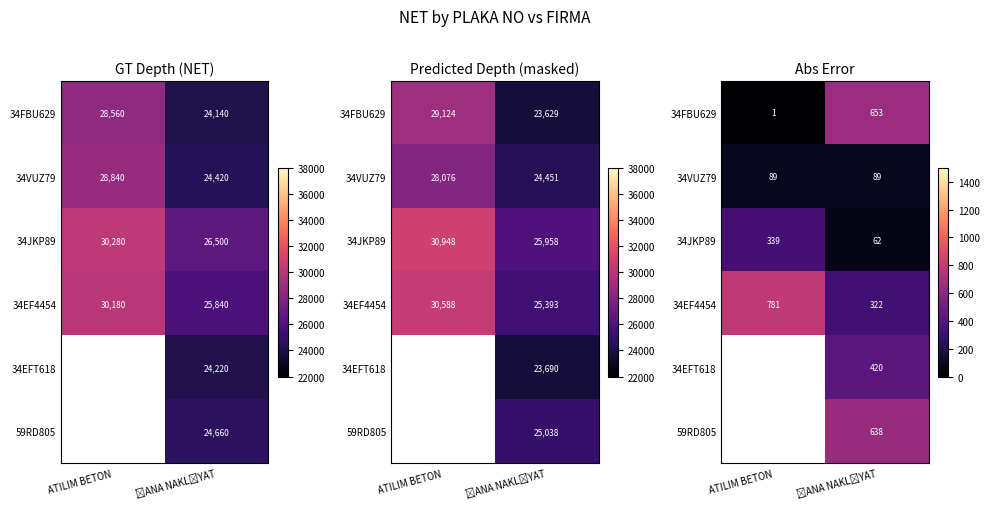

Which category has the highest value in the 34VUZ79 series?

ATILIM BETON